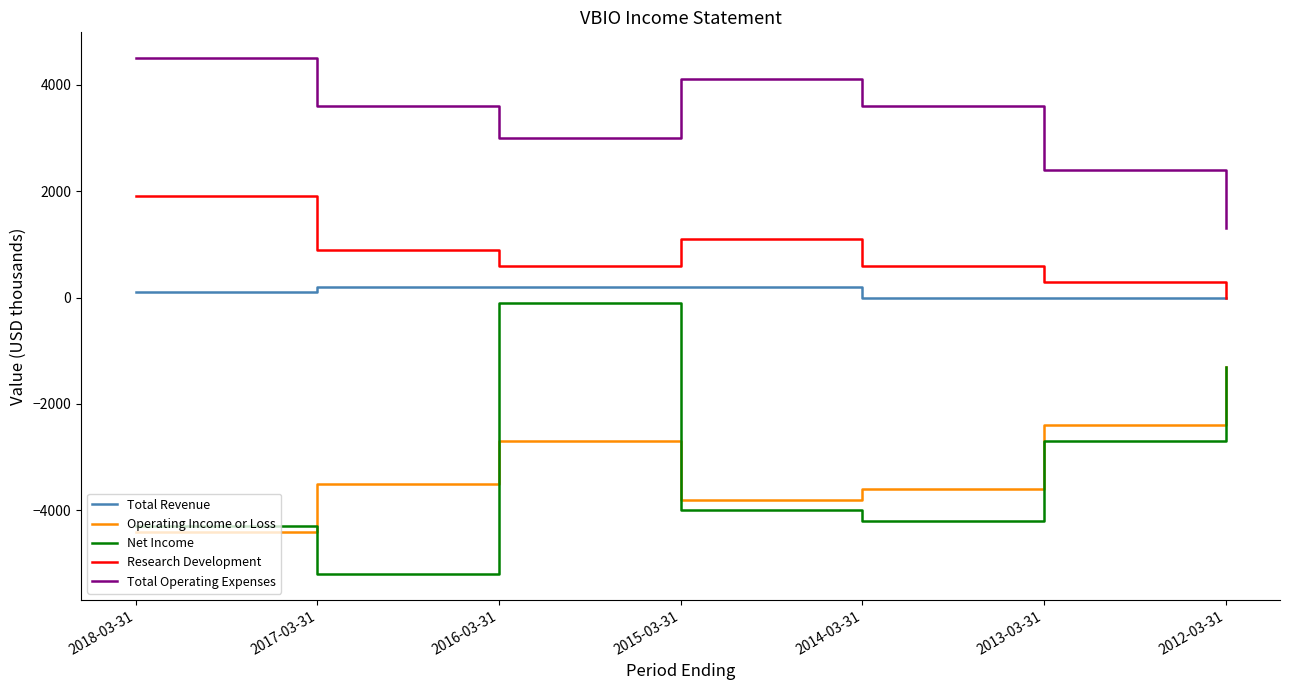

Between 2017-03-31 and 2013-03-31, which series saw the biggest shift?

Net Income